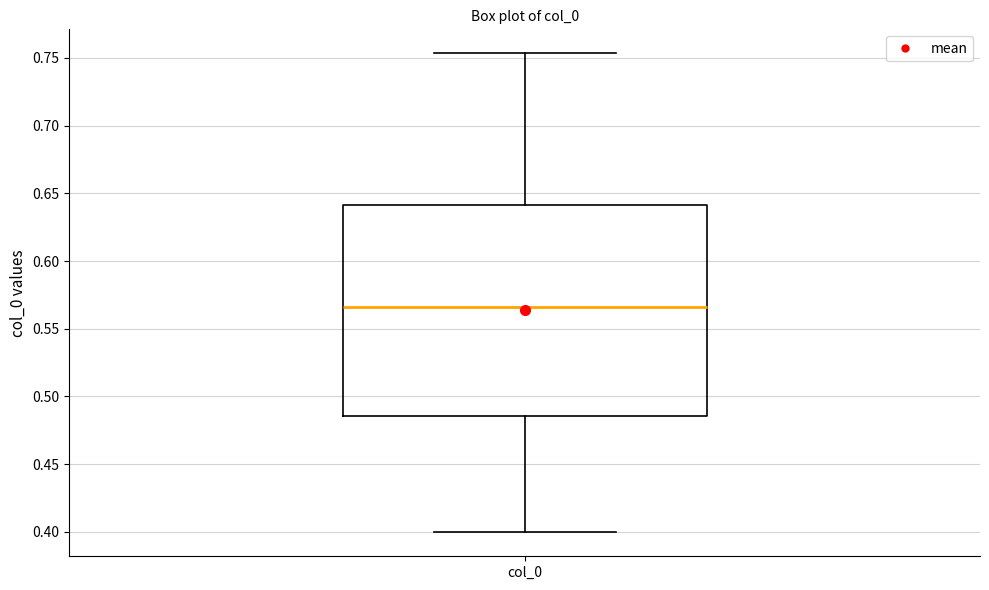

Transcribe this box plot: give where the median line is, the range the box spans, and where the two whiskers end, as read against the y-axis. The values are not printed on the chart, so give them approximately, as read against the axis.

median 0.565, box 0.485 to 0.640, whiskers 0.400 to 0.755